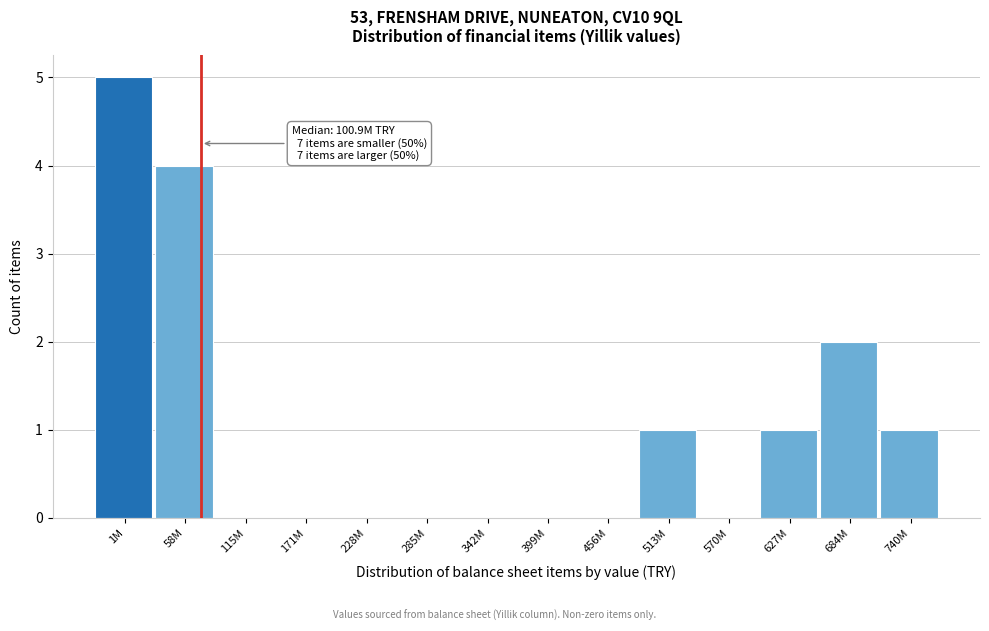

Reading left to right, what are all the values shown in this chart?

1M=5	58M=4	115M=0	171M=0	228M=0	285M=0	342M=0	399M=0	456M=0	513M=1	570M=0	627M=1	684M=2	740M=1